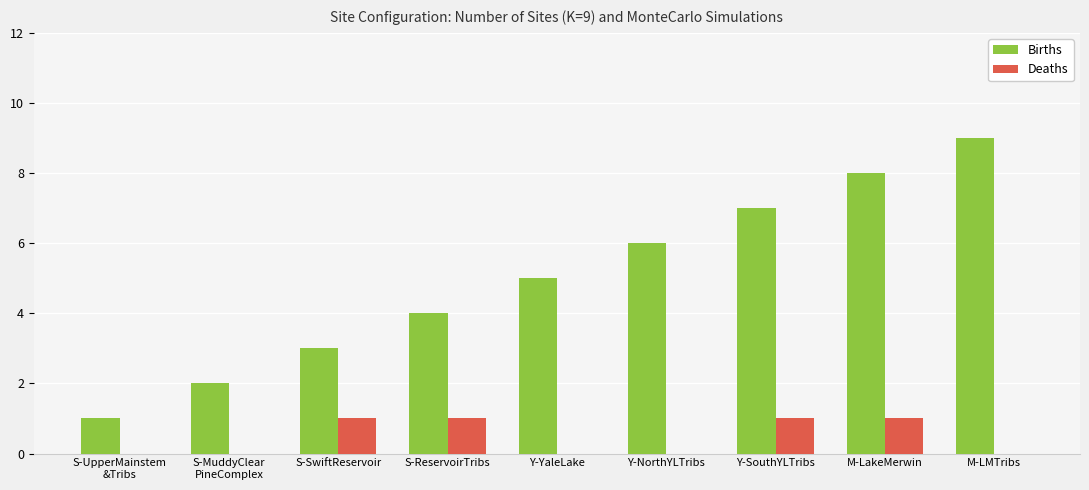

Is the value of Deaths at Y-NorthYLTribs greater than the value of Births at Y-YaleLake?

No